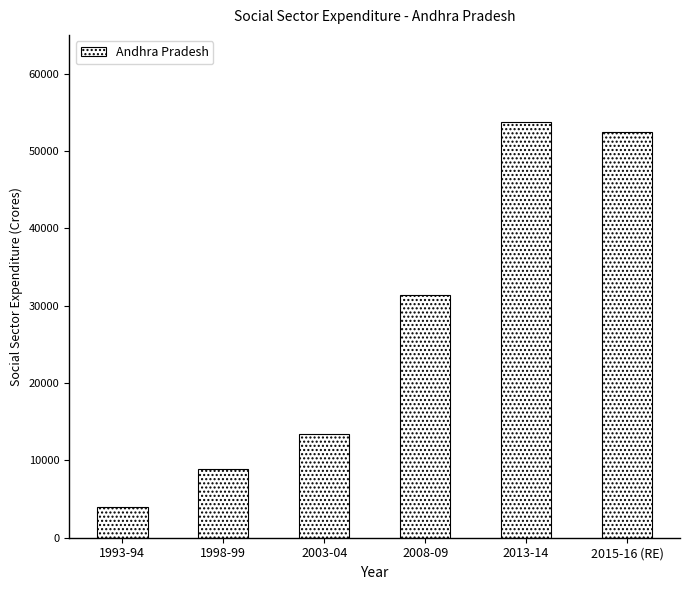

How many bars are there in total?

6